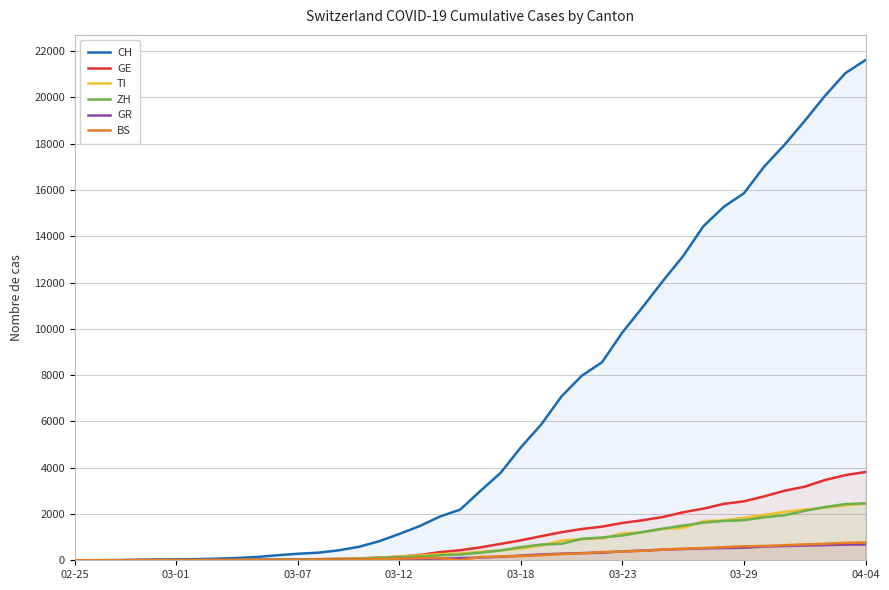

True or false: GR has a value of 591 at 34.

True